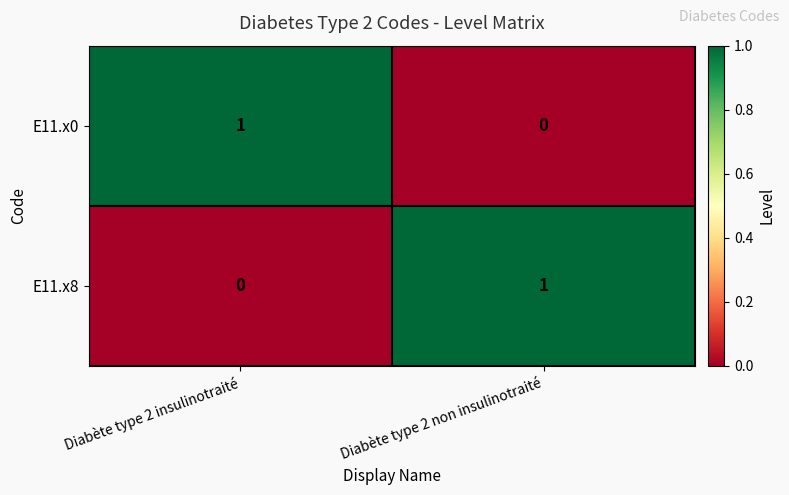

Reading left to right, list all the values displayed in this chart.

E11.x0: Diabète type 2 insulinotraité=1	Diabète type 2 non insulinotraité=0
E11.x8: Diabète type 2 insulinotraité=0	Diabète type 2 non insulinotraité=1